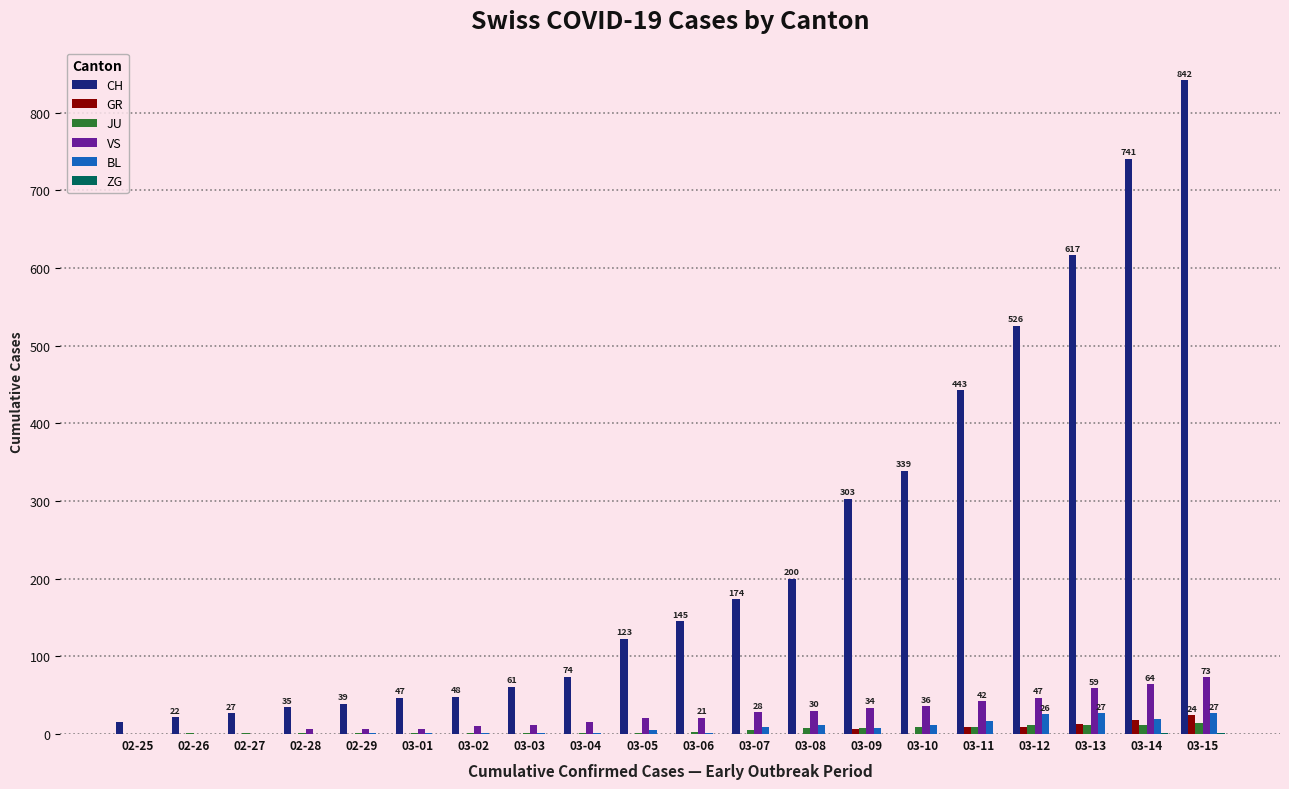

The VS series shows 0 at 02-26. True or false?

True